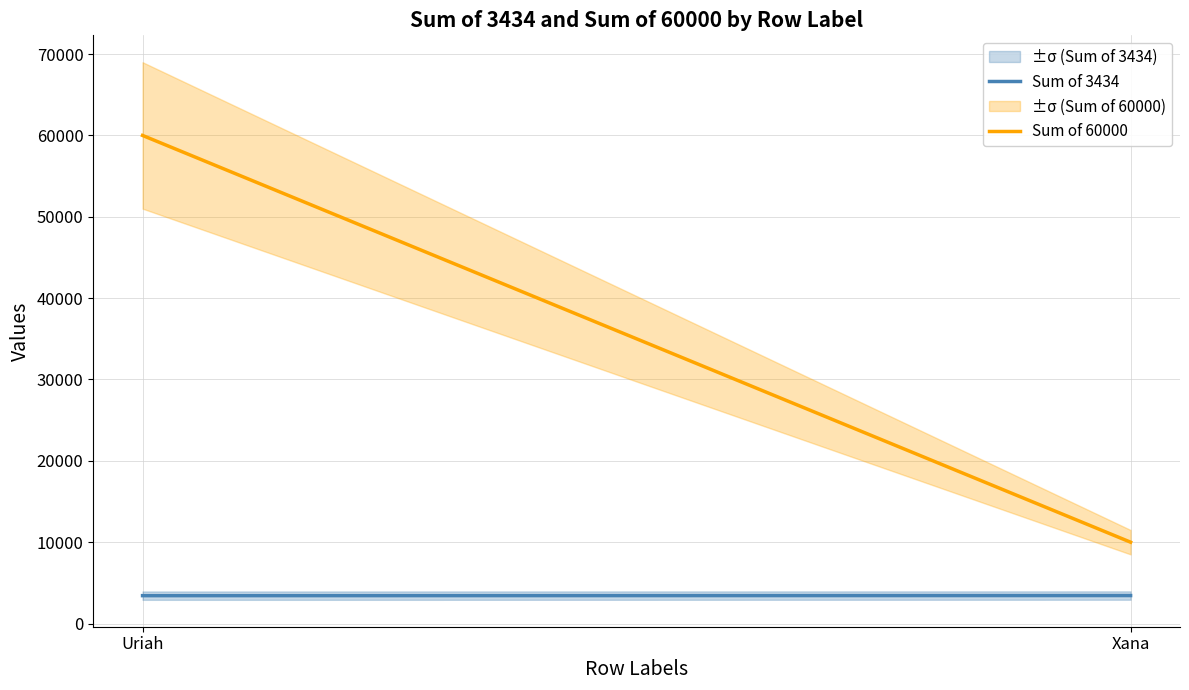

What is the lowest value of the Sum of 60000 series?

10000